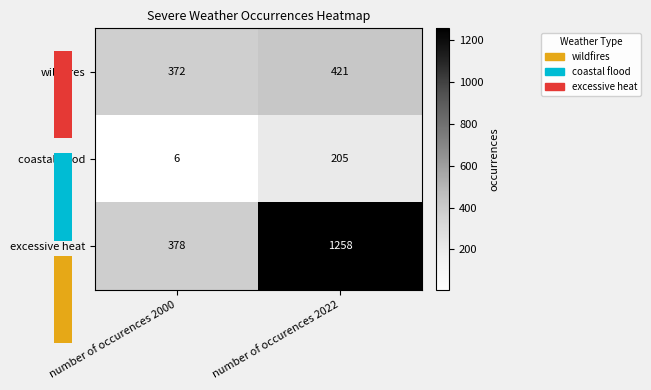

Which series has the widest spread of values?

excessive heat